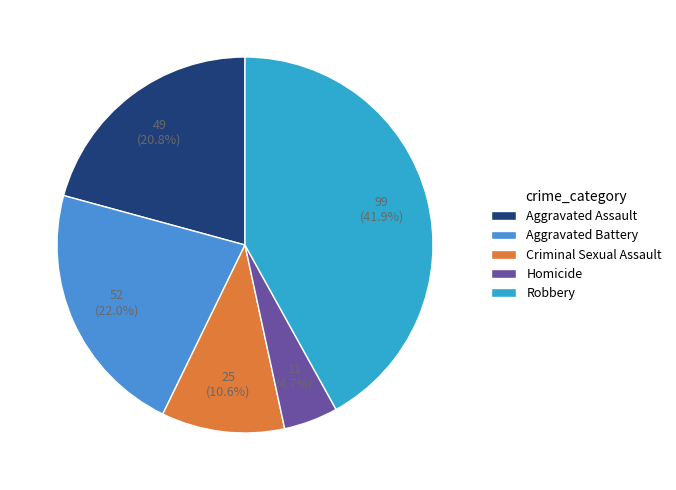

Which category has the biggest portion of the pie?

Robbery